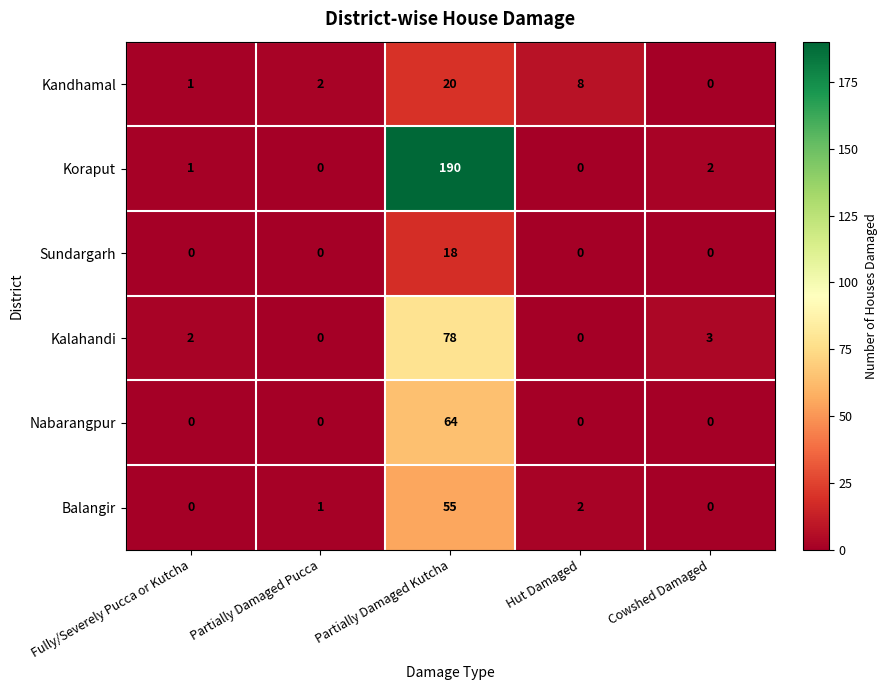

List the series in order of their peak value, highest first.

Koraput, Kalahandi, Nabarangpur, Balangir, Kandhamal, Sundargarh